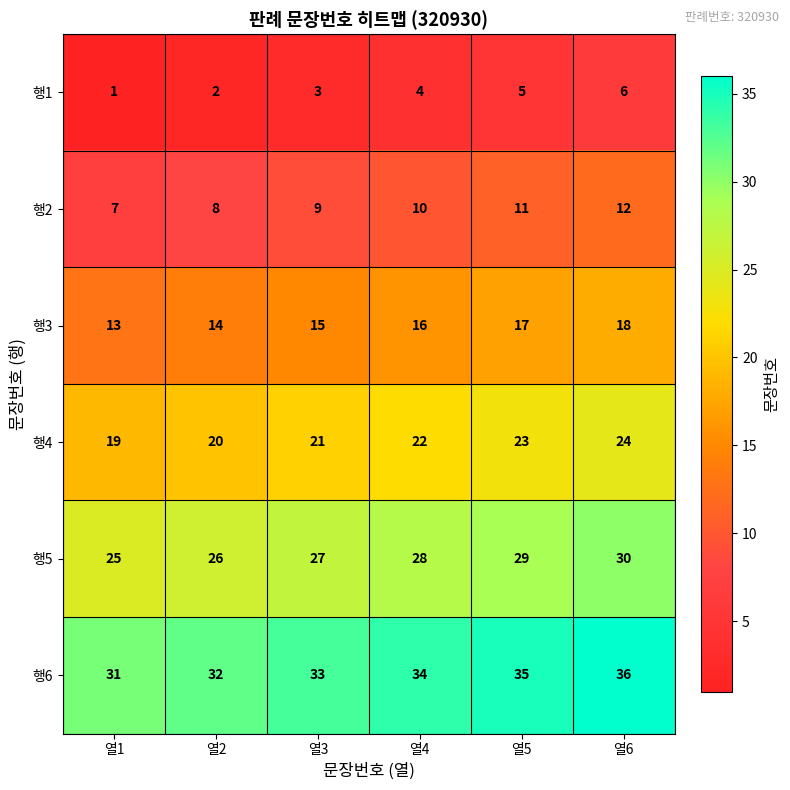

List the series in order of their peak value, lowest first.

행1, 행2, 행3, 행4, 행5, 행6